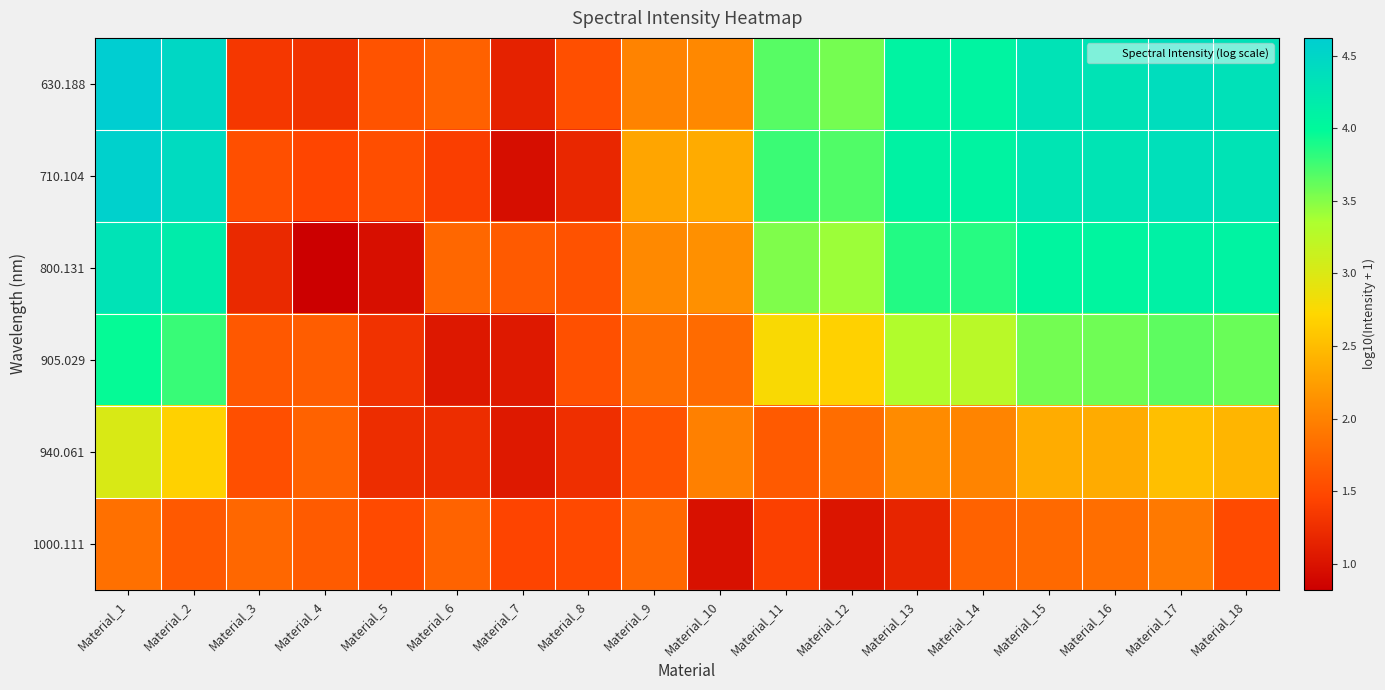

Between Material_3 and Material_18, which series saw the biggest shift?

630.188